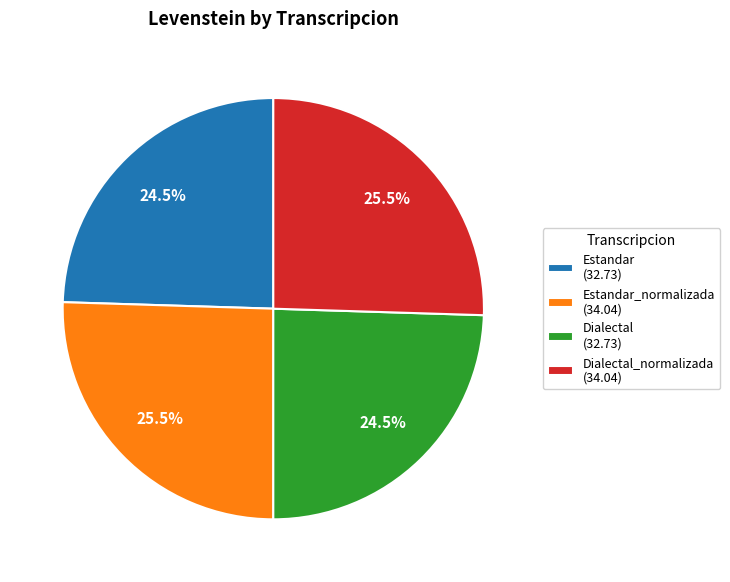

How many segments does this pie chart have?

4